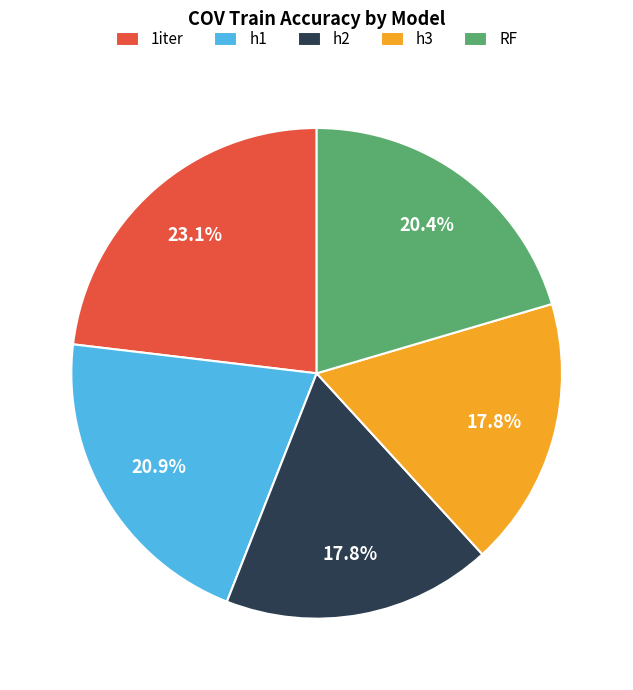

Is there a majority slice in this chart?

No